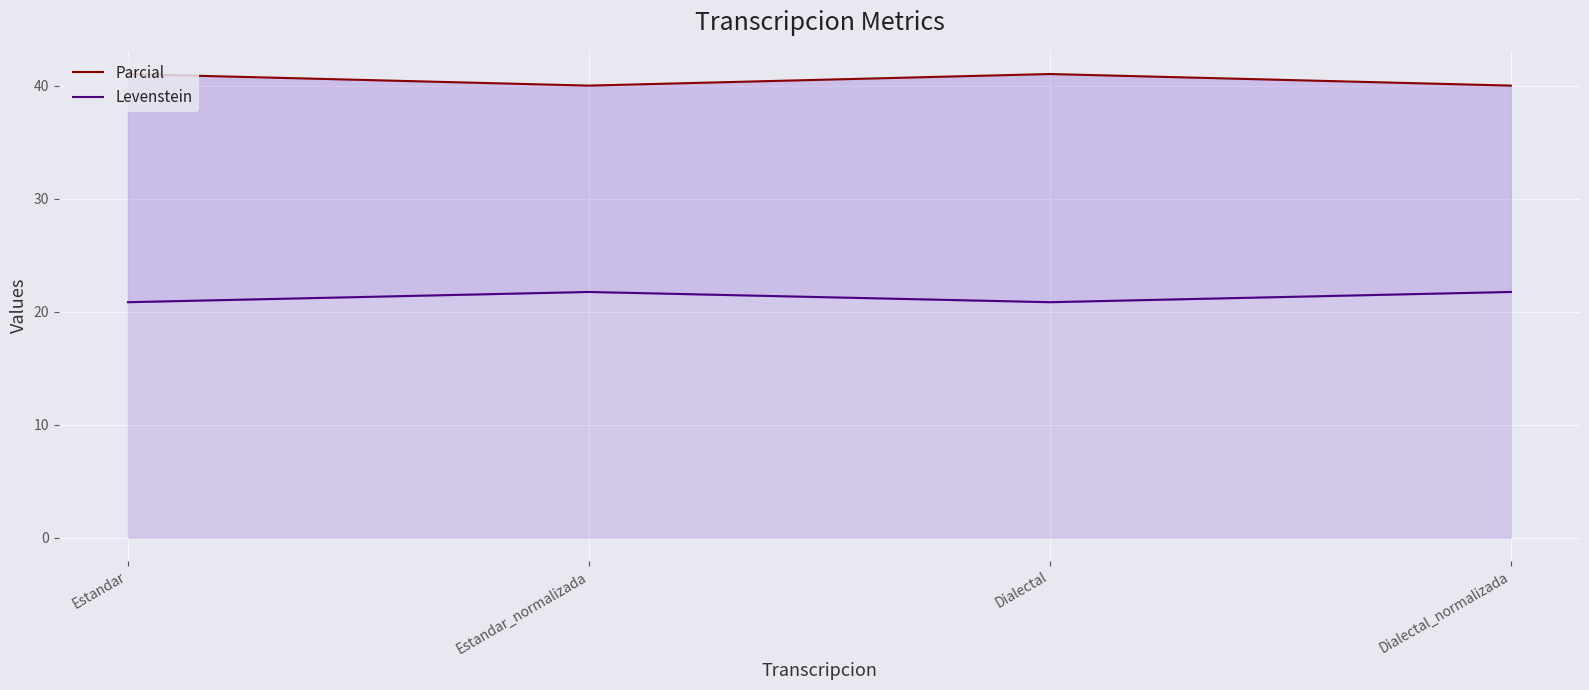

True or false: Levenstein and Parcial intersect in this chart.

False